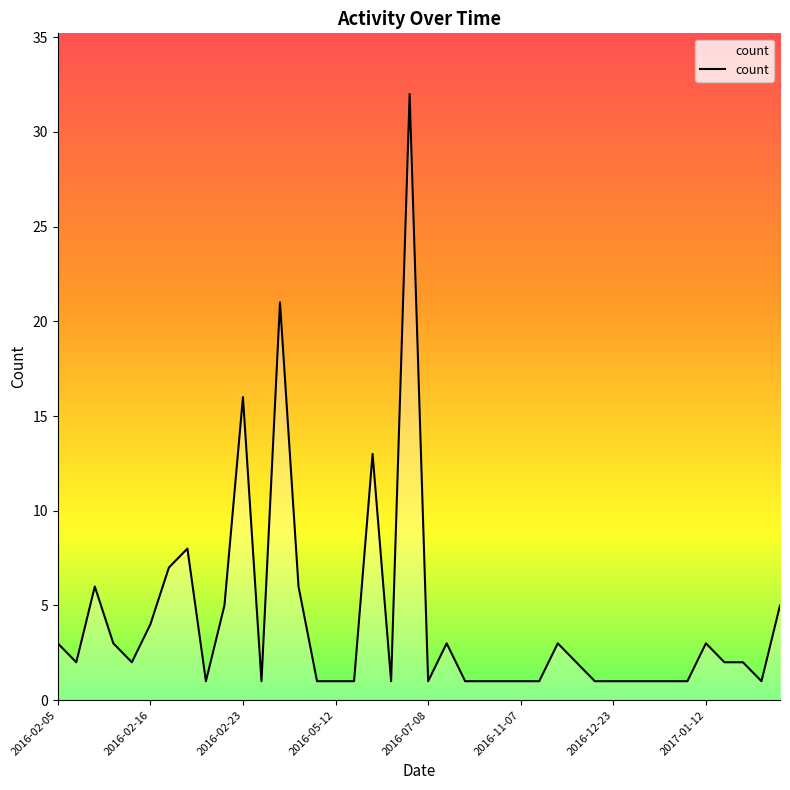

At which label does the data first exceed 2?

2016-02-05